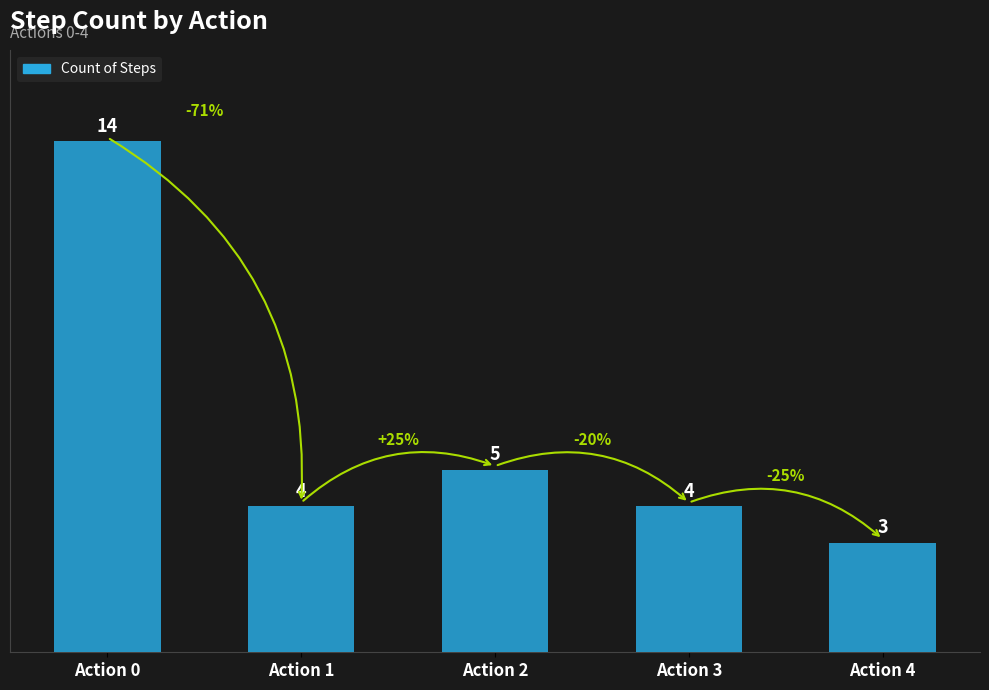

Where is the data nearest to the value 8?

Action 2